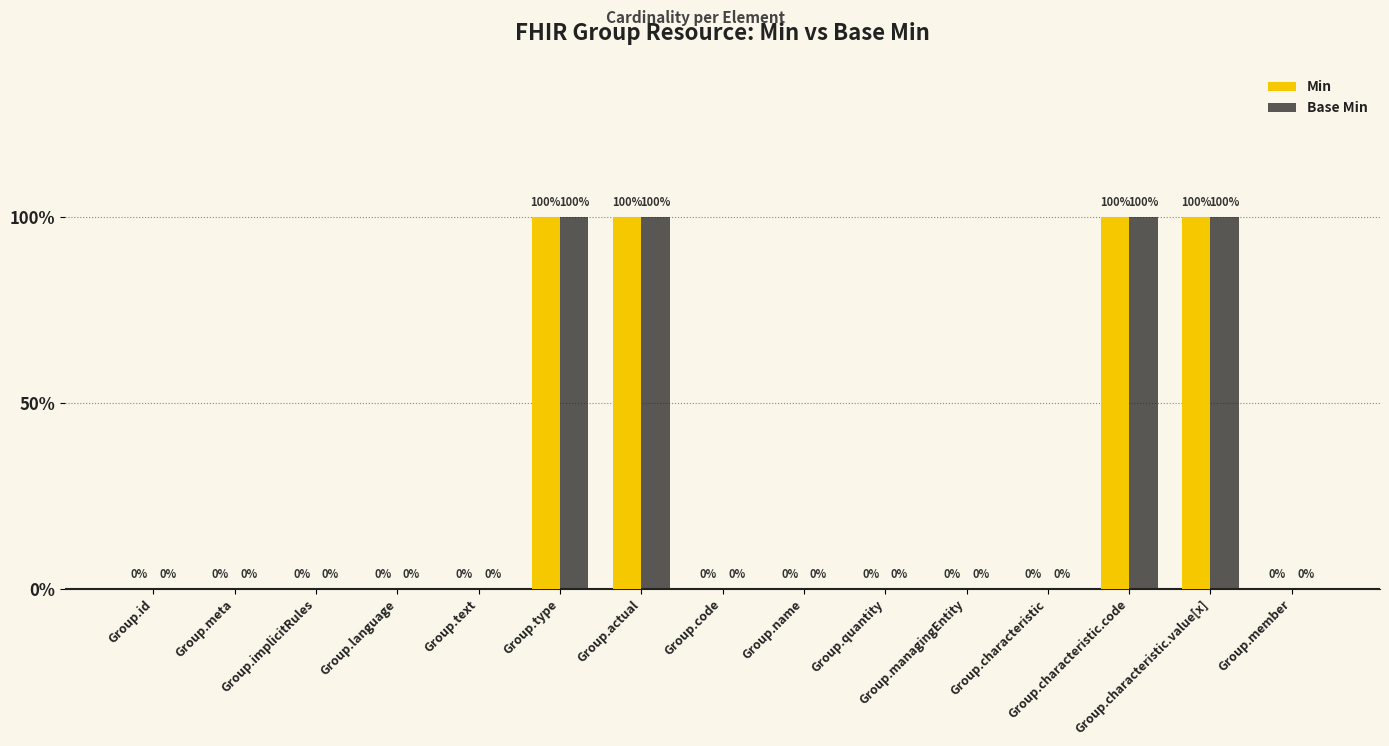

Reading left to right, transcribe all the data shown in this chart.

Min: Group.id=0	Group.meta=0	Group.implicitRules=0	Group.language=0	Group.text=0	Group.type=1	Group.actual=1	Group.code=0	Group.name=0	Group.quantity=0	Group.managingEntity=0	Group.characteristic=0	Group.characteristic.code=1	Group.characteristic.value[x]=1	Group.member=0
Base Min: Group.id=0	Group.meta=0	Group.implicitRules=0	Group.language=0	Group.text=0	Group.type=1	Group.actual=1	Group.code=0	Group.name=0	Group.quantity=0	Group.managingEntity=0	Group.characteristic=0	Group.characteristic.code=1	Group.characteristic.value[x]=1	Group.member=0